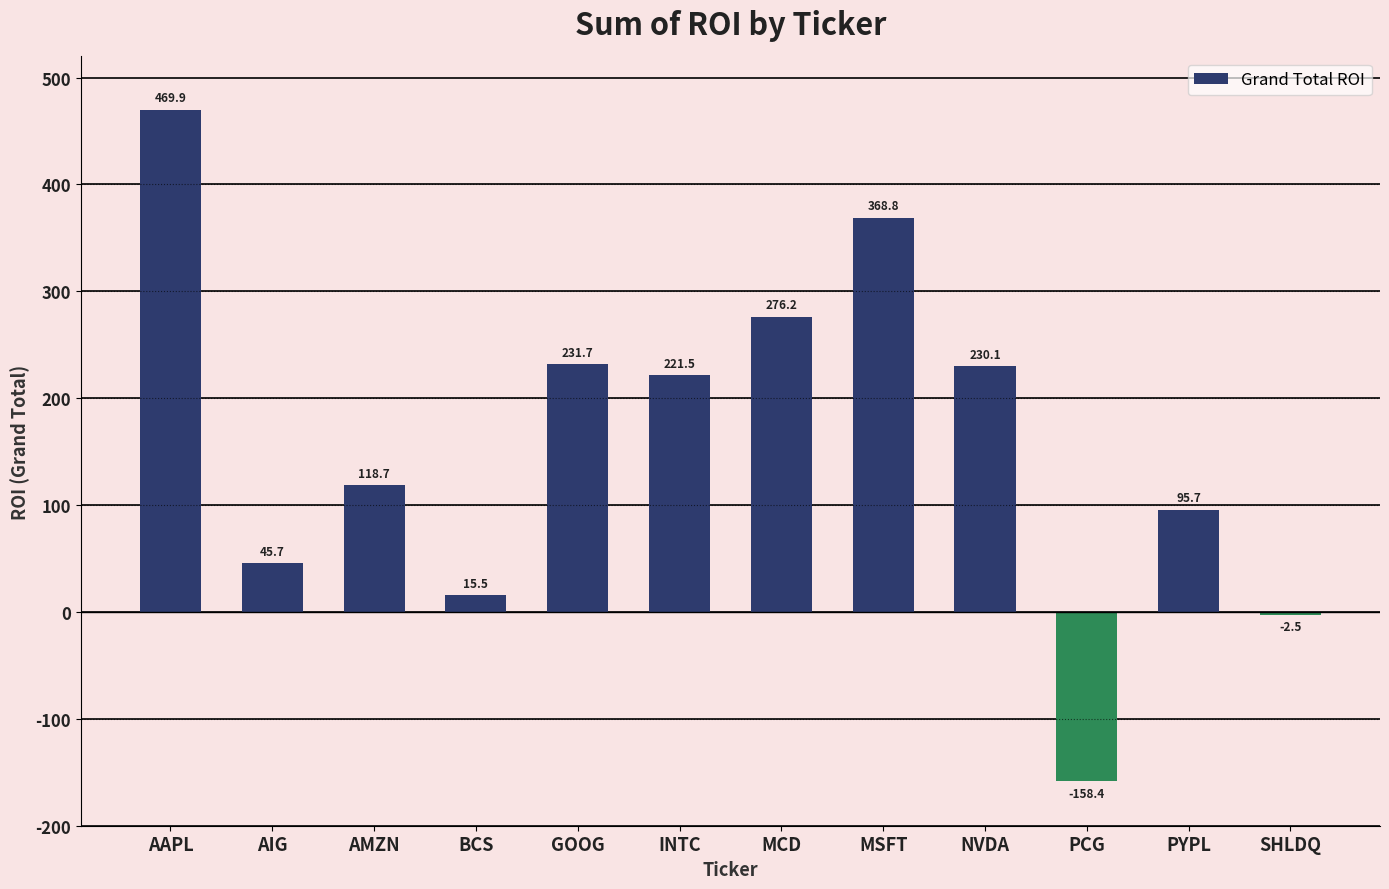

What is the maximum value shown in the chart?

469.9